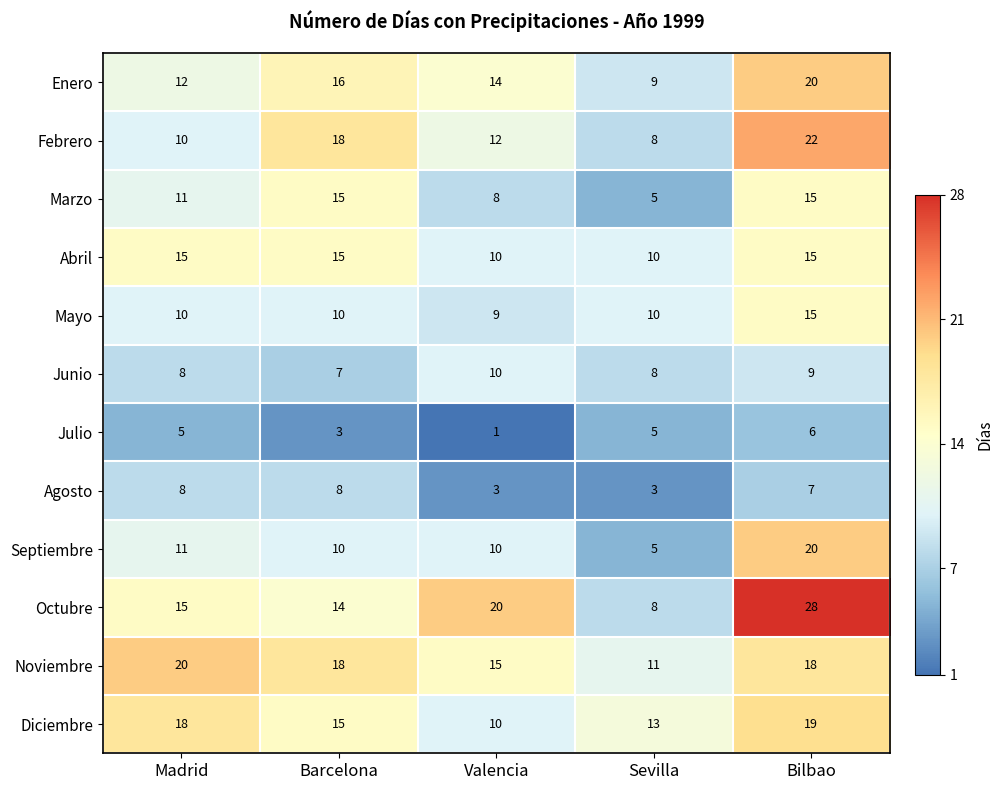

At which label does Noviembre first exceed 18?

Madrid